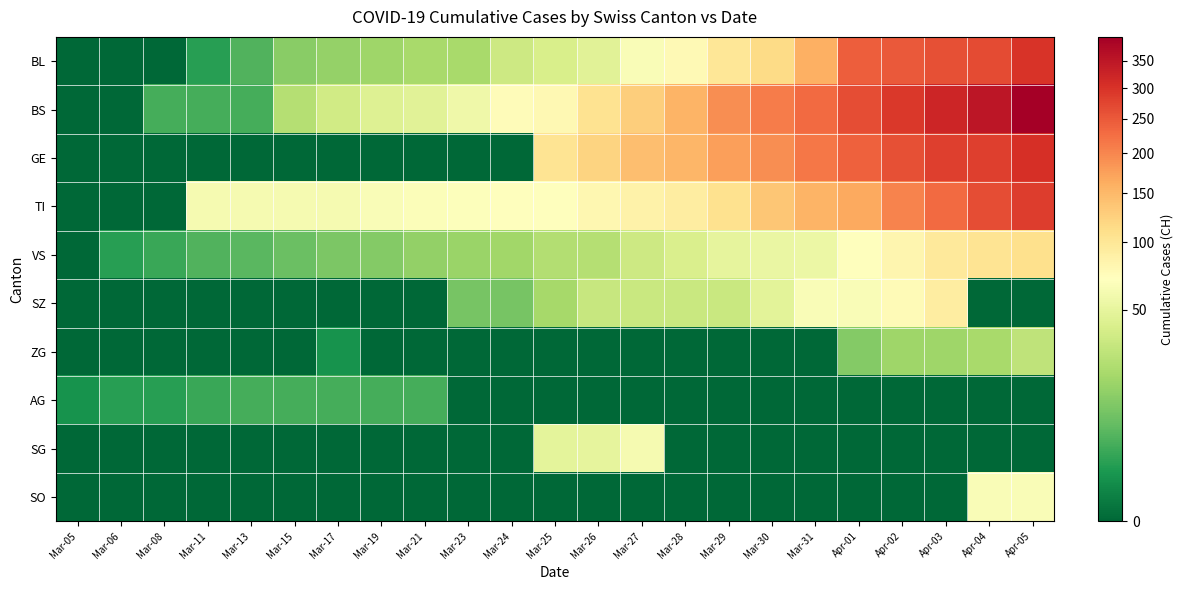

How many distinct data groups are displayed?

10